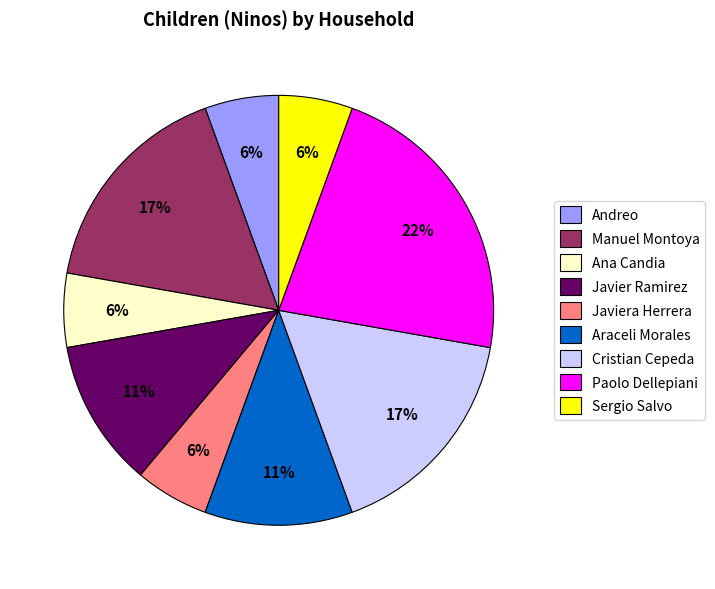

To the nearest percent, what portion does Cristian Cepeda represent?

17%